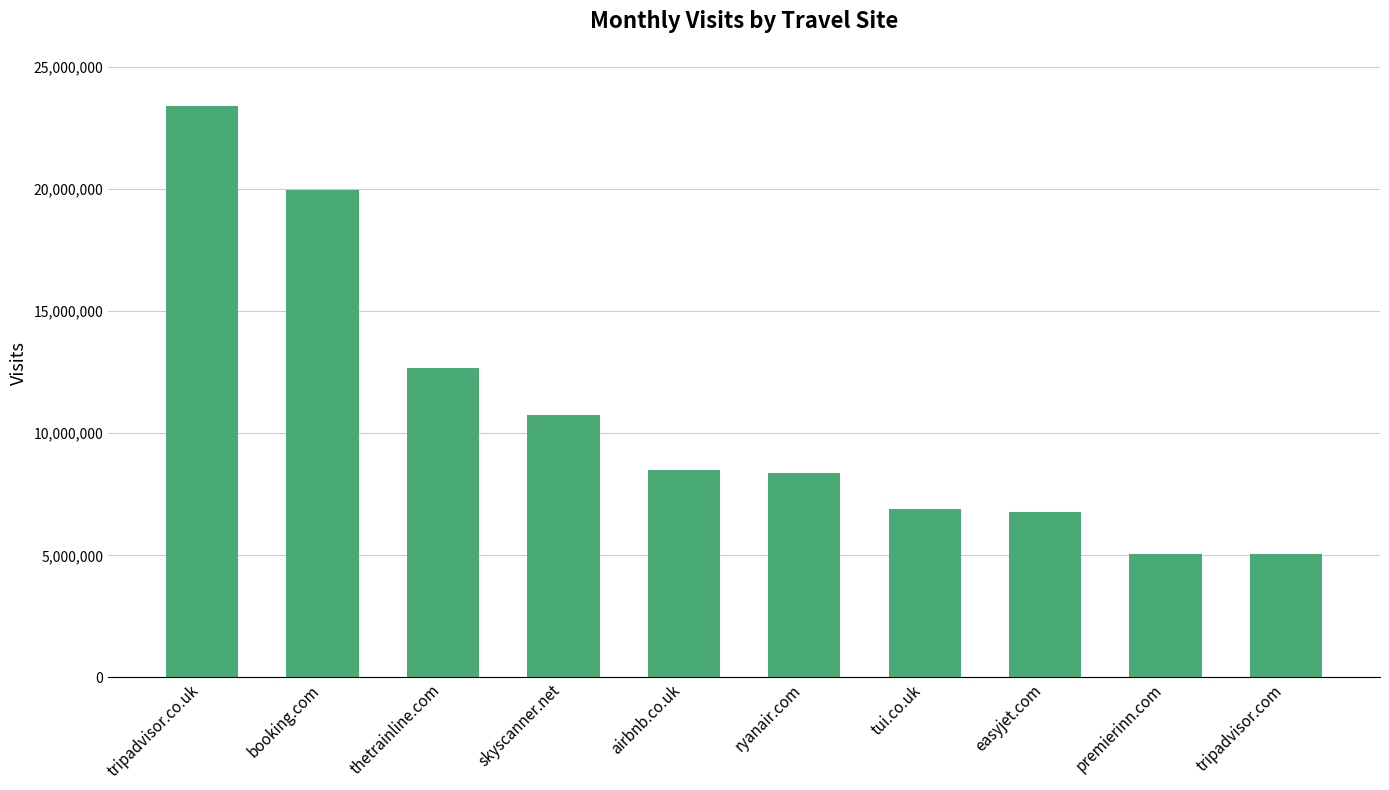

Where is the data nearest to the value 14220218?

thetrainline.com